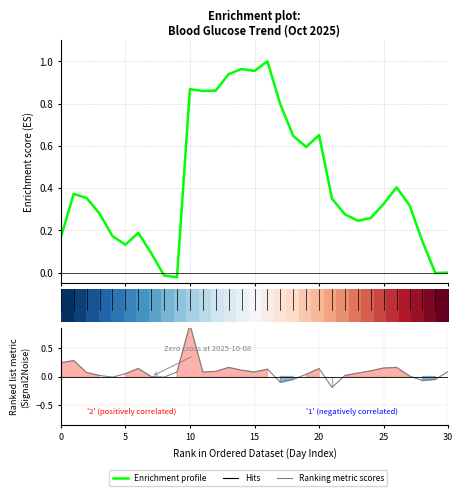

Is it true that Enrichment profile equals 0.2 at 5?

False